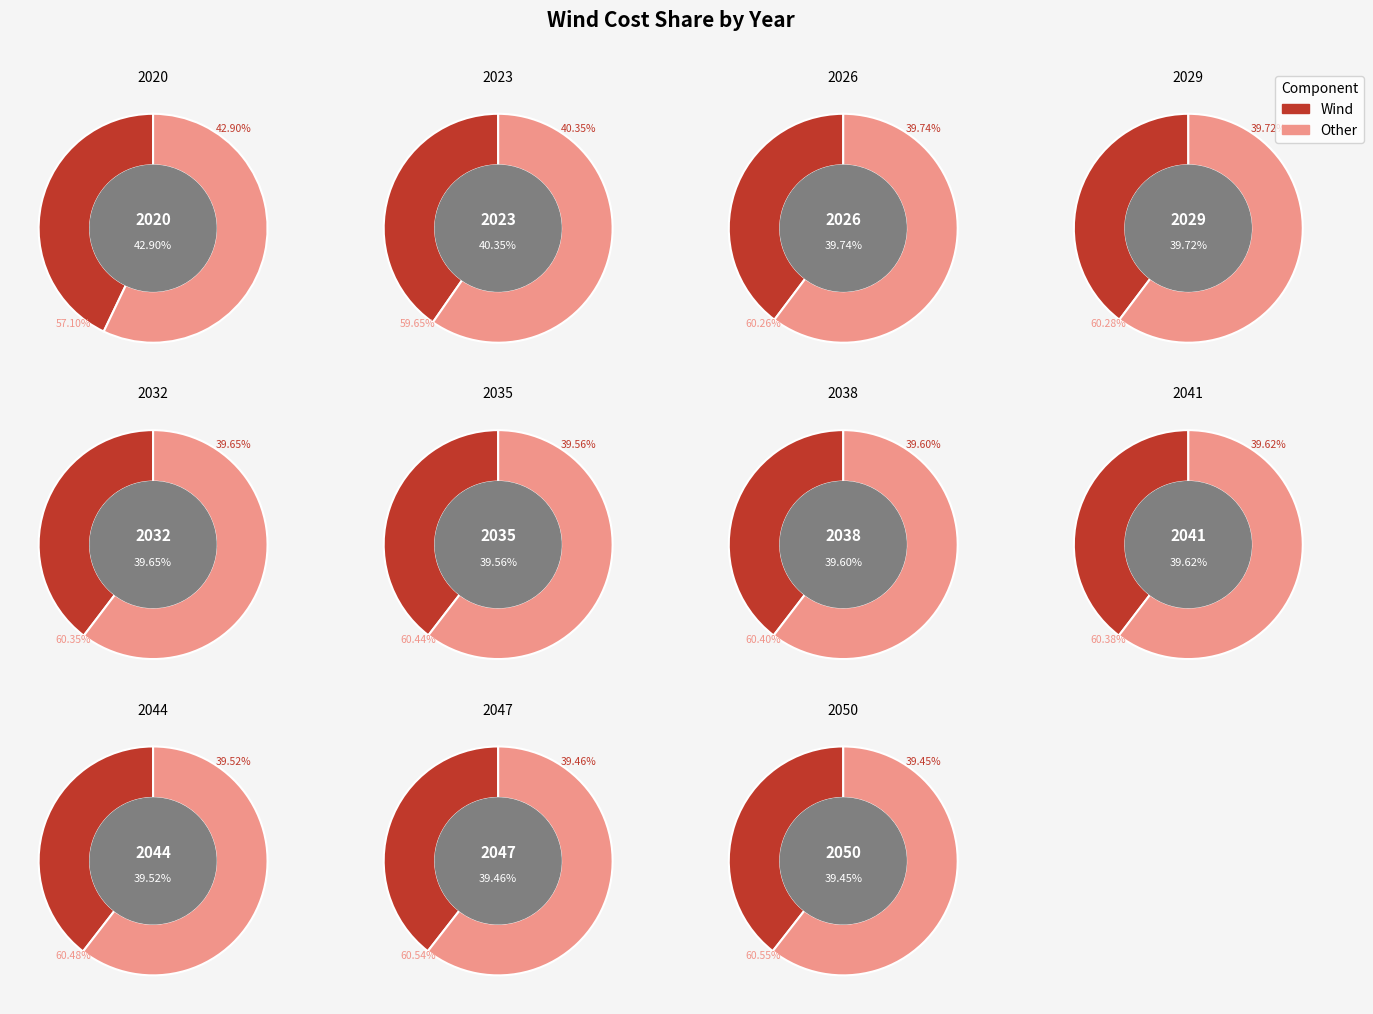

The 2029 slice represents 9% of the pie. True or false?

True